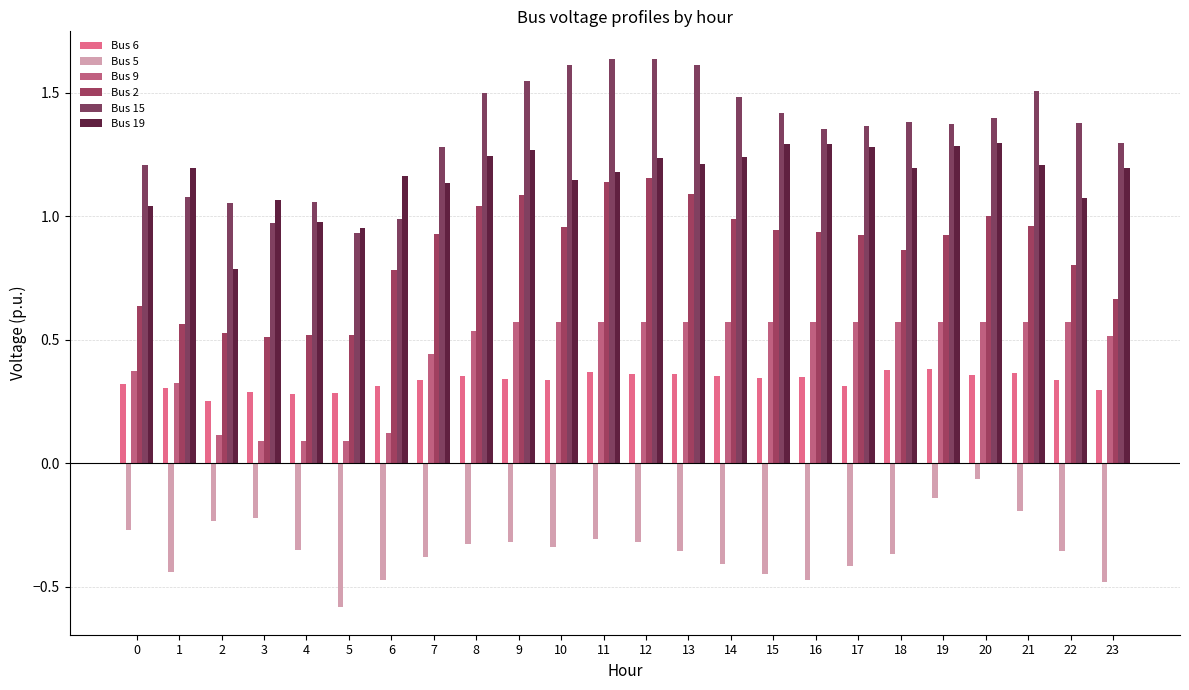

Which has a higher value, 16 or 11?

11